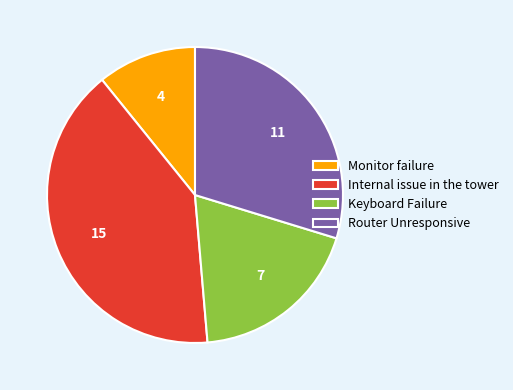

Is there a majority slice in this chart?

No